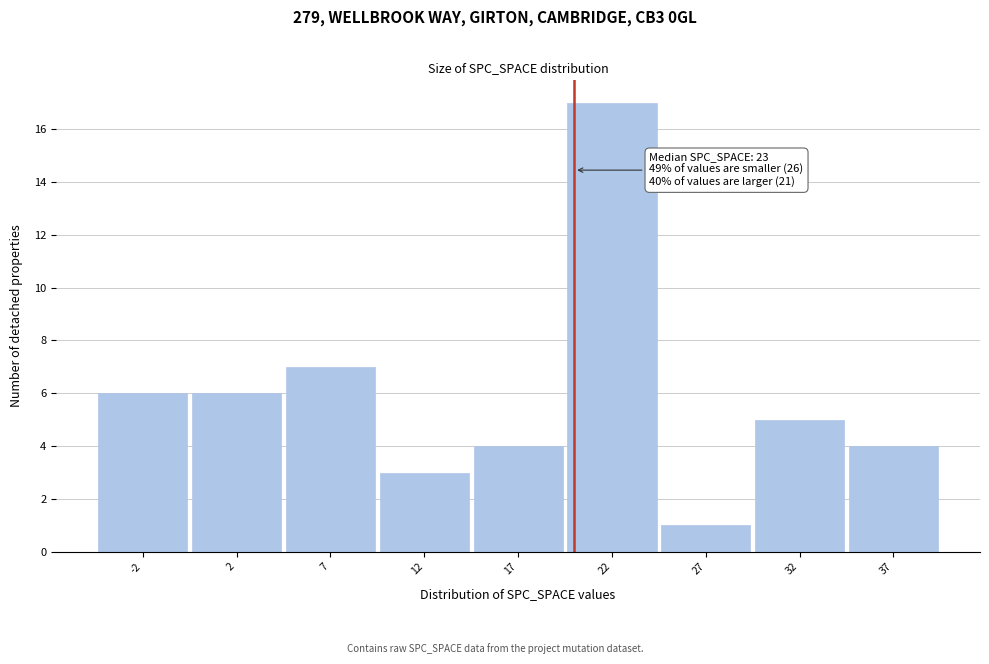

Reading left to right, list all the values displayed in this chart.

6	6	7	3	4	17	1	5	4